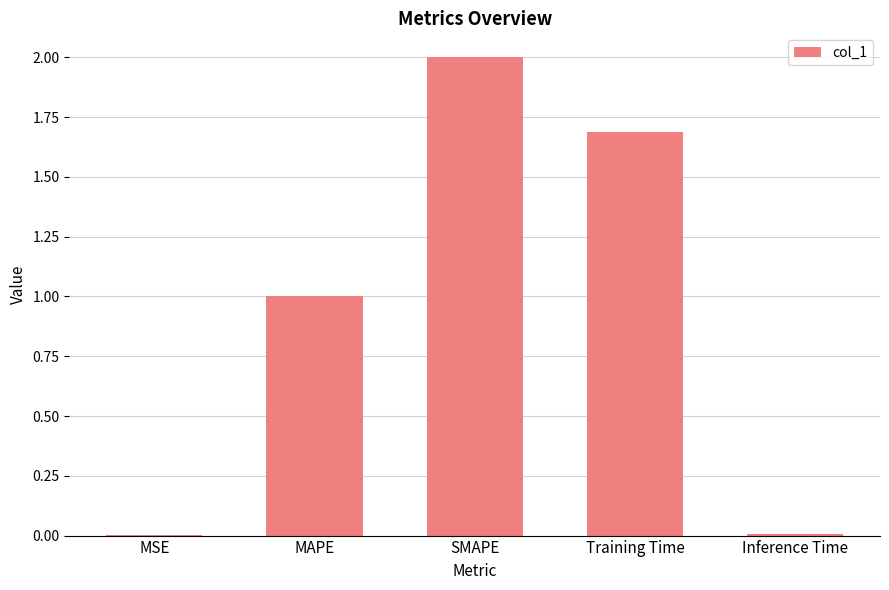

True or false: the data shows 0.0 at Inference Time.

True